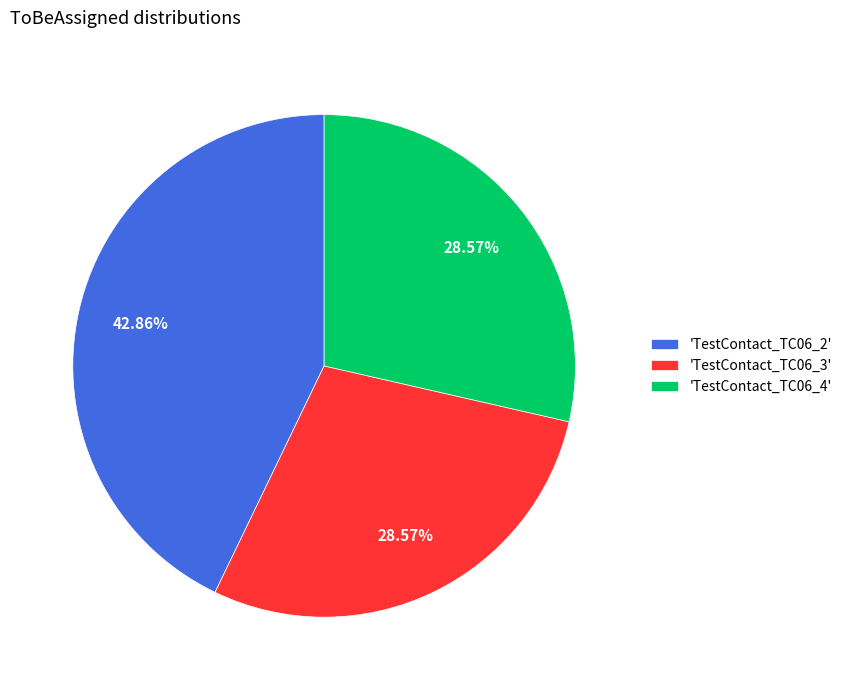

Between 'TestContact_TC06_2' and 'TestContact_TC06_4', which is larger?

'TestContact_TC06_2'